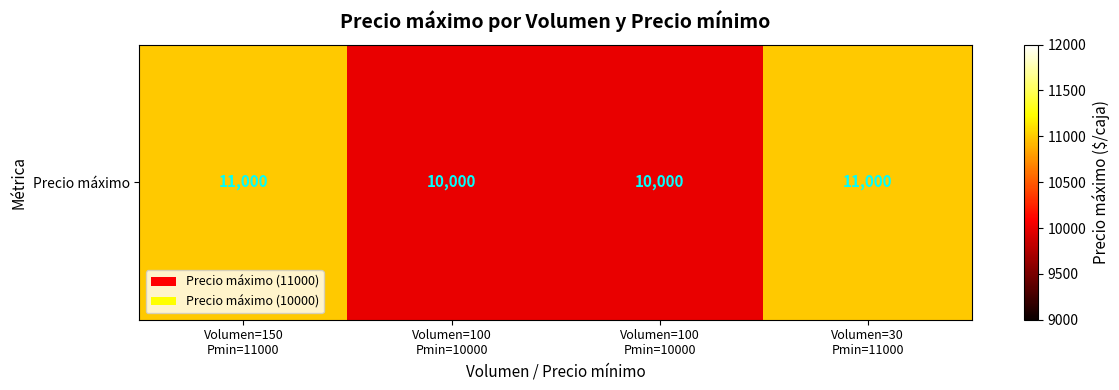

Which label corresponds to the largest value in the chart?

Volumen=150
Pmin=11000